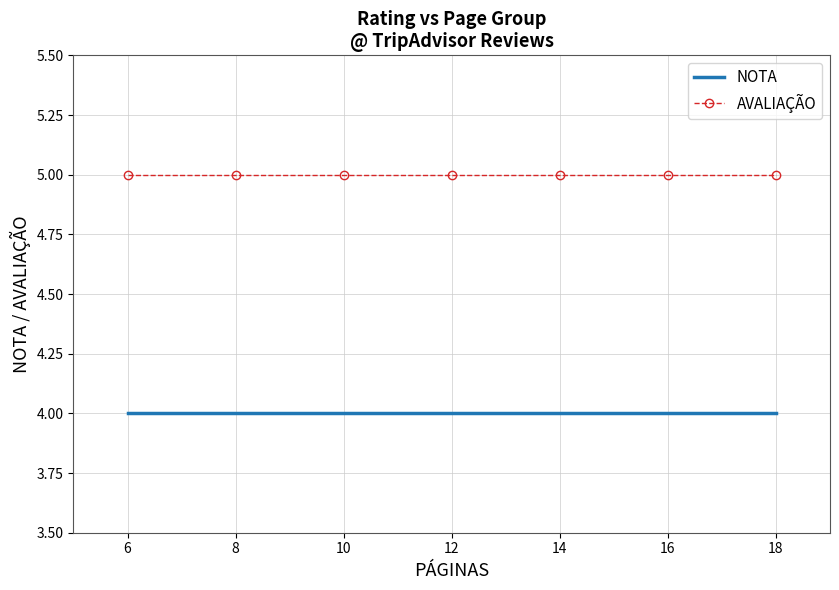

What are all the series names shown in the legend?

NOTA, AVALIAÇÃO